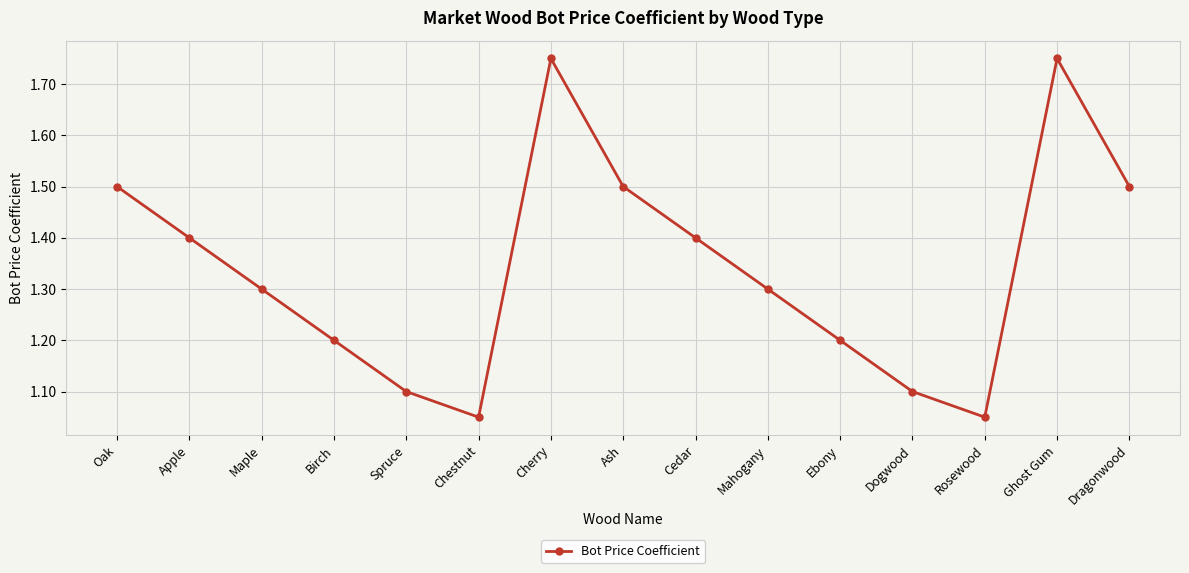

How many categories are shown in the chart?

15